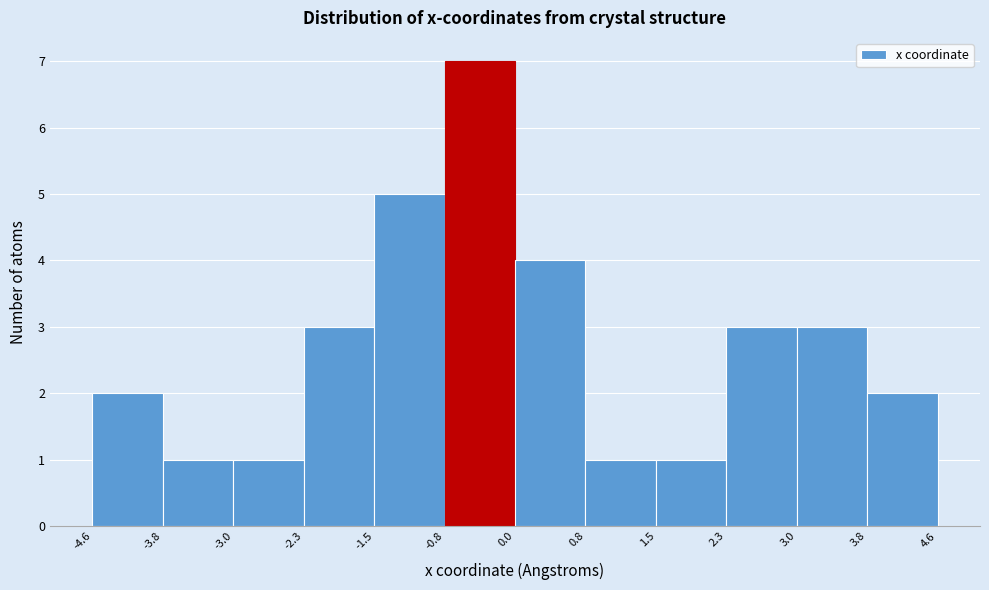

What is the height of the bar covering 0.0 to 0.8 on the x-axis? The values are not printed on the chart, so give them approximately, as read against the axis.

4